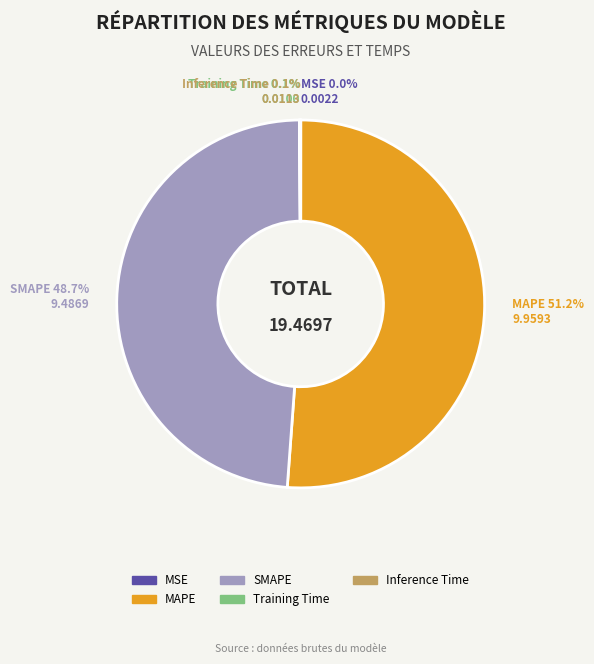

What is the largest slice in the pie chart?

MAPE